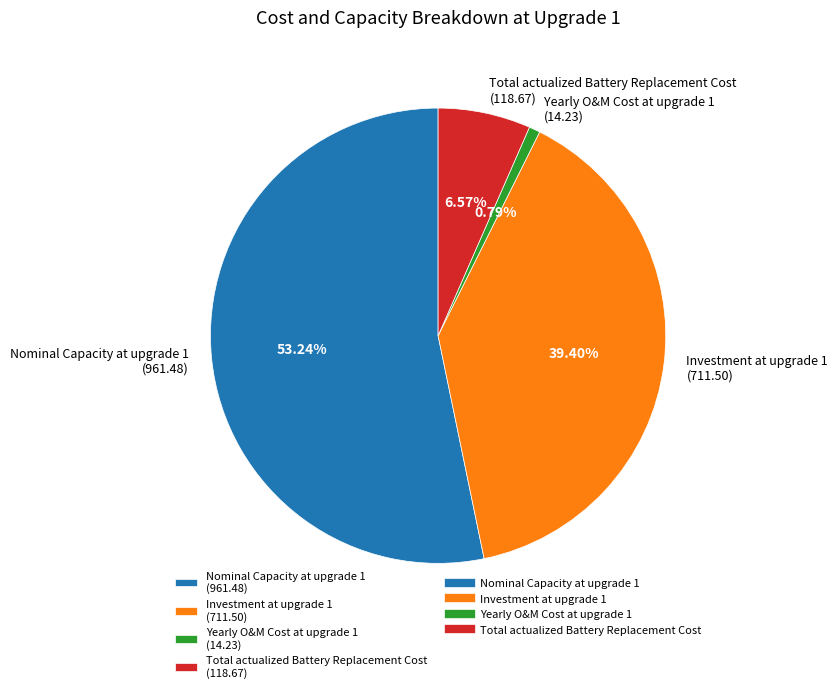

True or false: Nominal Capacity at upgrade 1 accounts for 67% of the total.

False